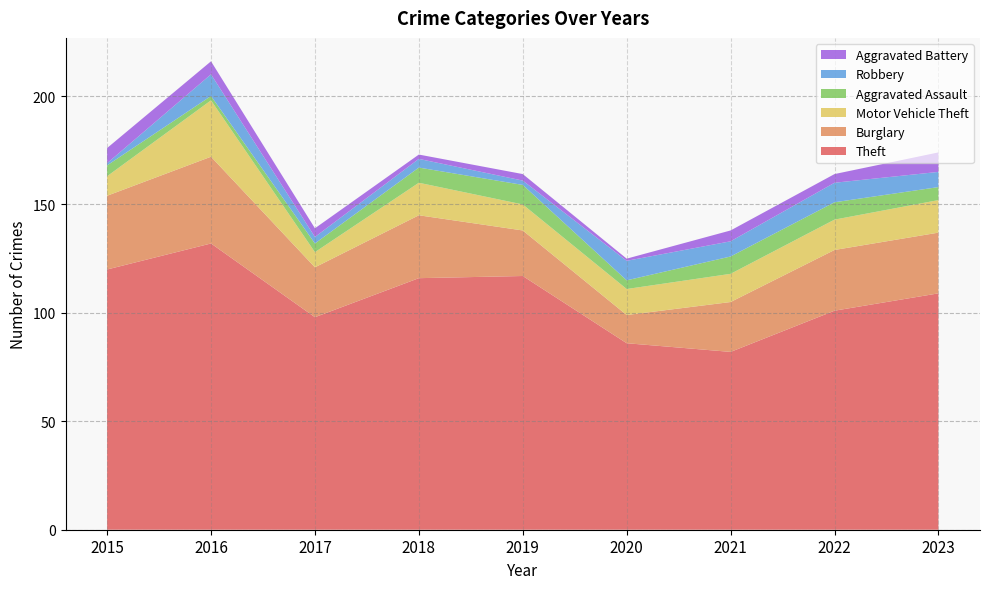

Reading left to right, transcribe all the data shown in this chart.

Theft: 2015=120	2016=132	2017=98	2018=116	2019=117	2020=86	2021=82	2022=101	2023=109
Burglary: 2015=34	2016=40	2017=23	2018=29	2019=21	2020=13	2021=23	2022=28	2023=28
Motor Vehicle Theft: 2015=9	2016=26	2017=7	2018=15	2019=12	2020=12	2021=13	2022=14	2023=15
Aggravated Assault: 2015=5	2016=2	2017=4	2018=7	2019=9	2020=4	2021=8	2022=8	2023=6
Robbery: 2015=1	2016=10	2017=3	2018=4	2019=2	2020=9	2021=7	2022=9	2023=7
Aggravated Battery: 2015=7	2016=6	2017=4	2018=2	2019=3	2020=1	2021=5	2022=4	2023=9